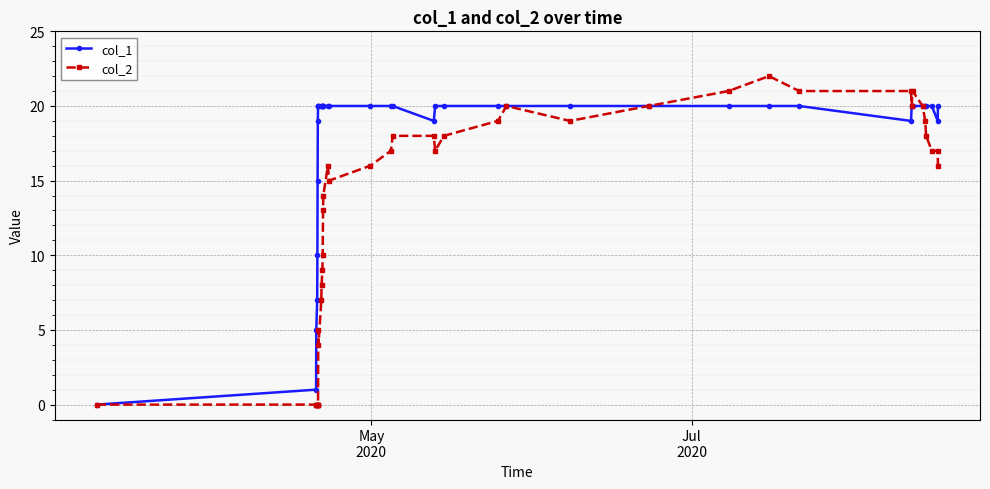

Reading left to right, what are all the values shown in this chart?

col_1: 0	1	5	7	10	15	19	20	20	20	20	20	20	20	20	20	20	20	20	20	20	19	20	20	20	20	20	20	20	20	20	19	20	20	20	20	20	20	19	20
col_2: 0	0	0	0	0	0	0	0	5	4	7	8	9	10	13	14	16	15	16	17	18	18	17	18	19	20	19	20	21	22	21	21	20	21	20	19	18	17	17	16